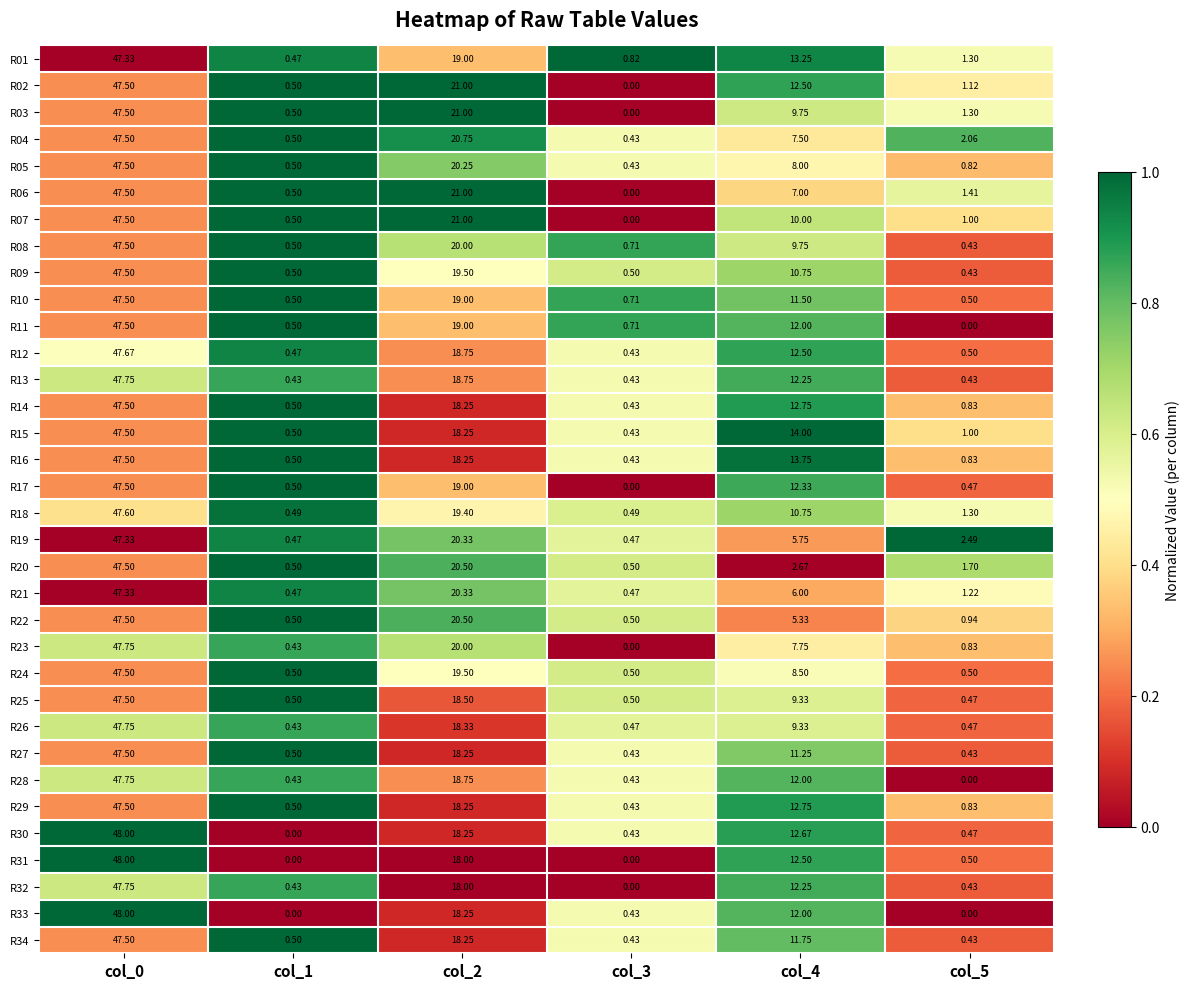

At how many categories does at least one series exceed 0?

6